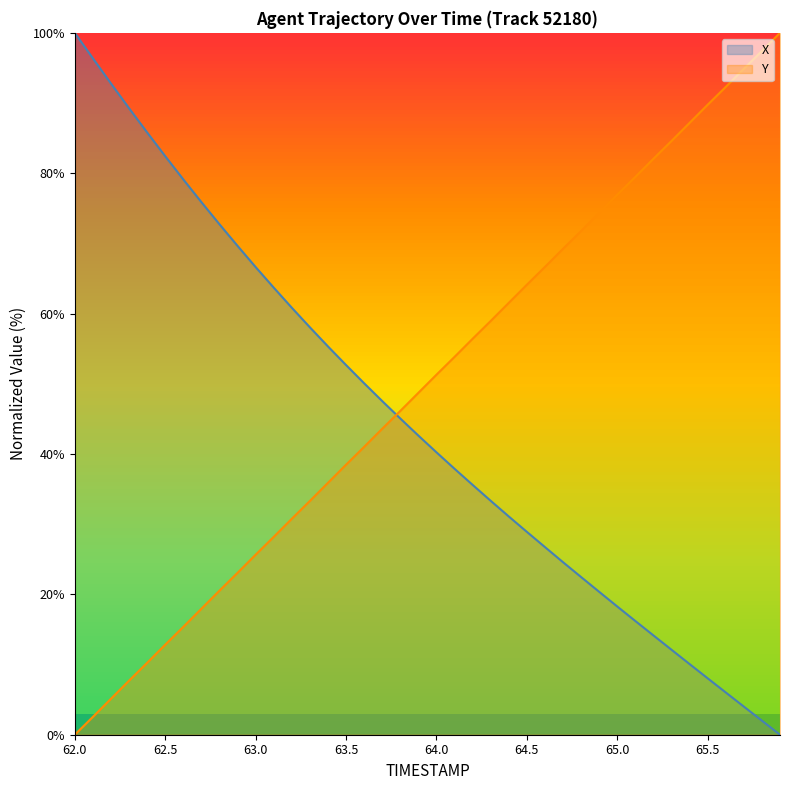

True or false: X has a value of 6.4 at 64.5.

False